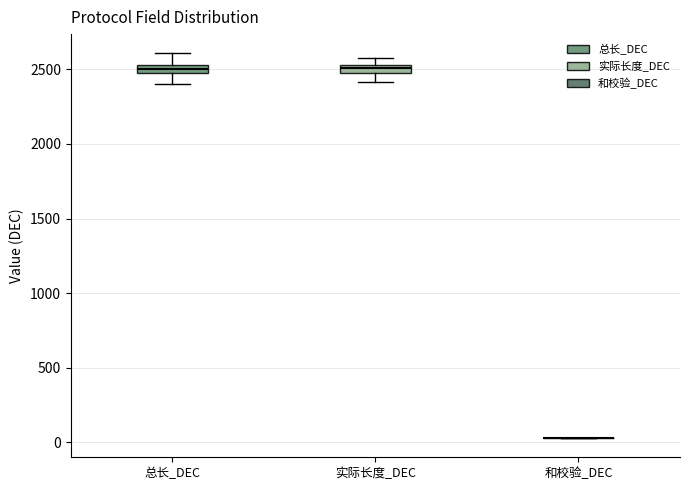

Where is the upper edge of the box for 总长_DEC on the y-axis? The values are not printed on the chart, so give them approximately, as read against the axis.

2550